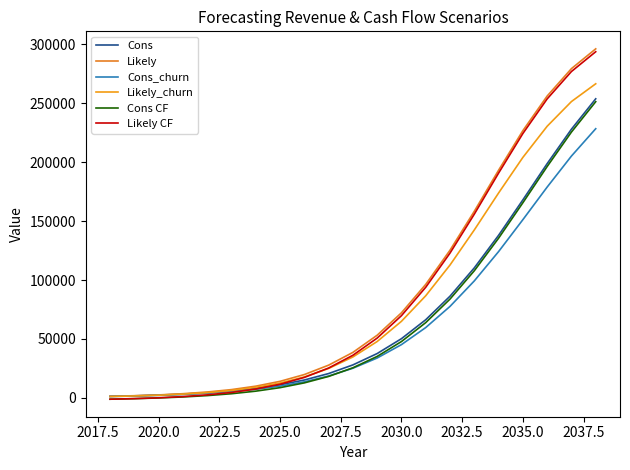

Reading right to left, extract all data points from this chart.

Cons: 253872.0	228084.0	198828.0	168072.0	137988.0	110340.0	86304.0	66312.0	50232.0	37608.0	27960.0	20616.0	15144.0	11088.0	8112.0	5928.0	4344.0	3180.0	2352.0	1716.0	1284.0
Likely: 296280.0	279480.0	256224.0	226848.0	193248.0	158388.0	125364.0	96336.0	72216.0	53172.0	38580.0	27744.0	19776.0	14016.0	9912.0	6996.0	4956.0	3516.0	2472.0	1800.0	1284.0
Cons_churn: 228480.0	205260.0	178932.0	151260.0	124164.0	99276.0	77640.0	59676.0	45192.0	33816.0	25128.0	18528.0	13608.0	9960.0	7260.0	5328.0	3876.0	2844.0	2088.0	1536.0	1140.0
Likely_churn: 266628.0	251532.0	230568.0	204120.0	173916.0	142548.0	112788.0	86676.0	64980.0	47820.0	34704.0	24936.0	17760.0	12576.0	8916.0	6276.0	4440.0	3156.0	2196.0	1608.0	1140.0
Cons CF: 251433.9	225645.9	196389.9	165633.9	135549.9	107901.9	83865.9	63873.9	47793.9	35169.9	25521.9	18177.9	12705.9	8649.9	5673.9	3489.9	1905.9	741.9	-86.1	-722.1	-1154.1
Likely CF: 293841.9	277041.9	253785.9	224409.9	190809.9	155949.9	122925.9	93897.9	69777.9	50733.9	36141.9	25305.9	17337.9	11577.9	7473.9	4557.9	2517.9	1077.9	33.9	-638.1	-1154.1